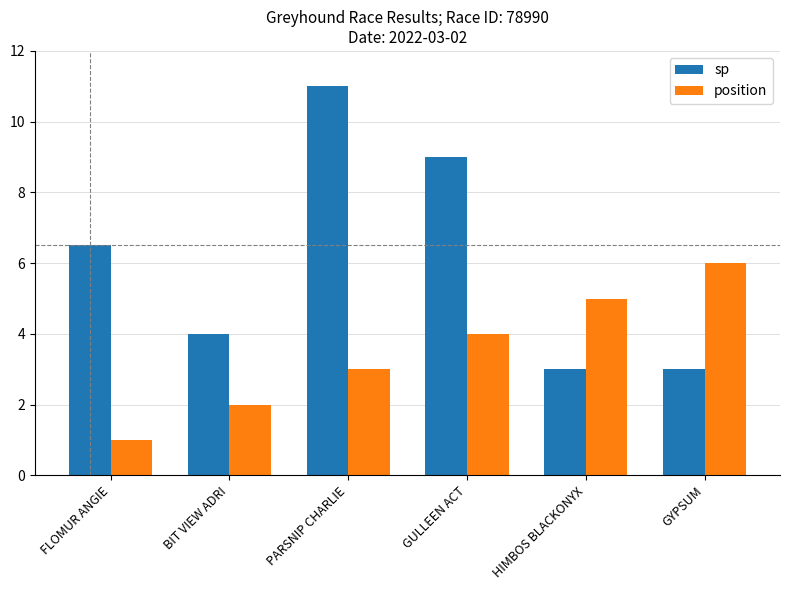

What is the maximum value for sp?

11.0